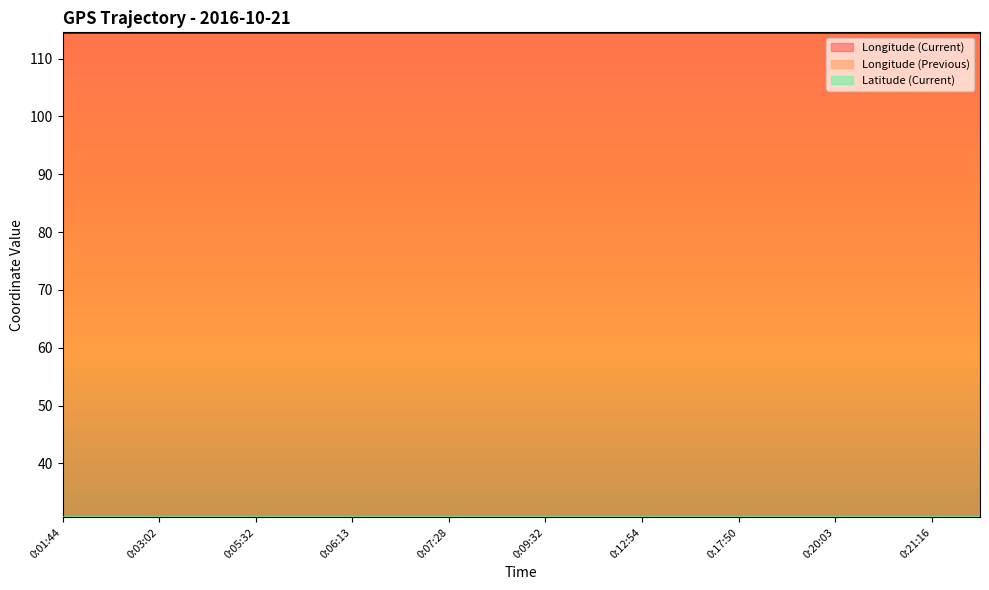

Does the chart display data point markers on the line(s)?

No